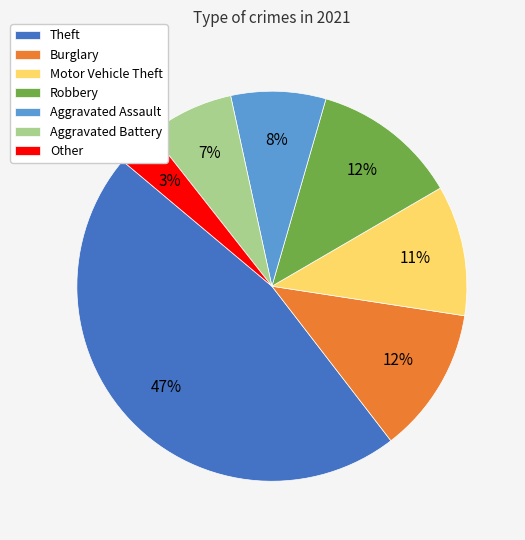

Is it true that Motor Vehicle Theft is 11% of the pie?

True